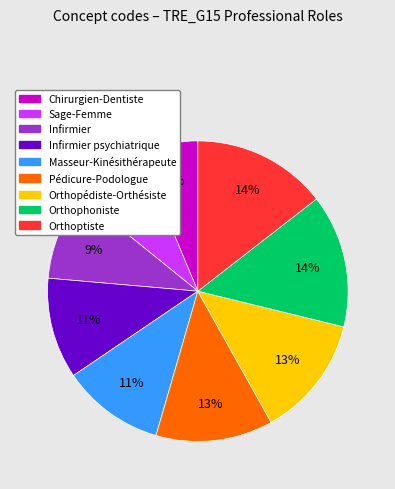

Count the number of slices in the pie.

9